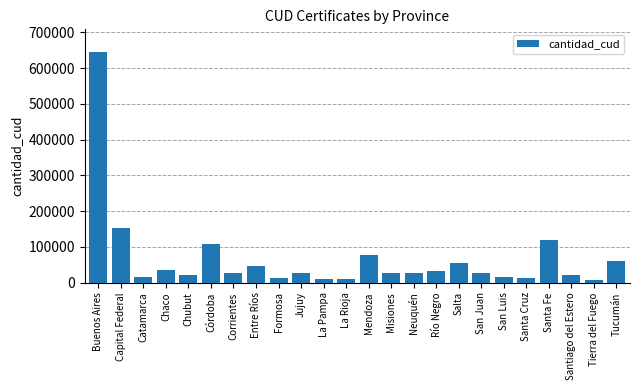

Where does the data first go above 26917?

Buenos Aires